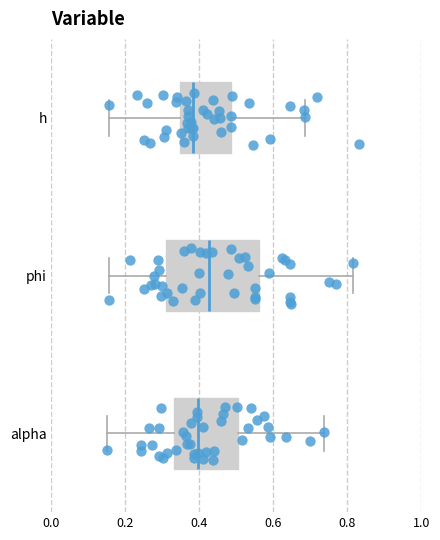

Which box has the furthest to the right median line?

phi